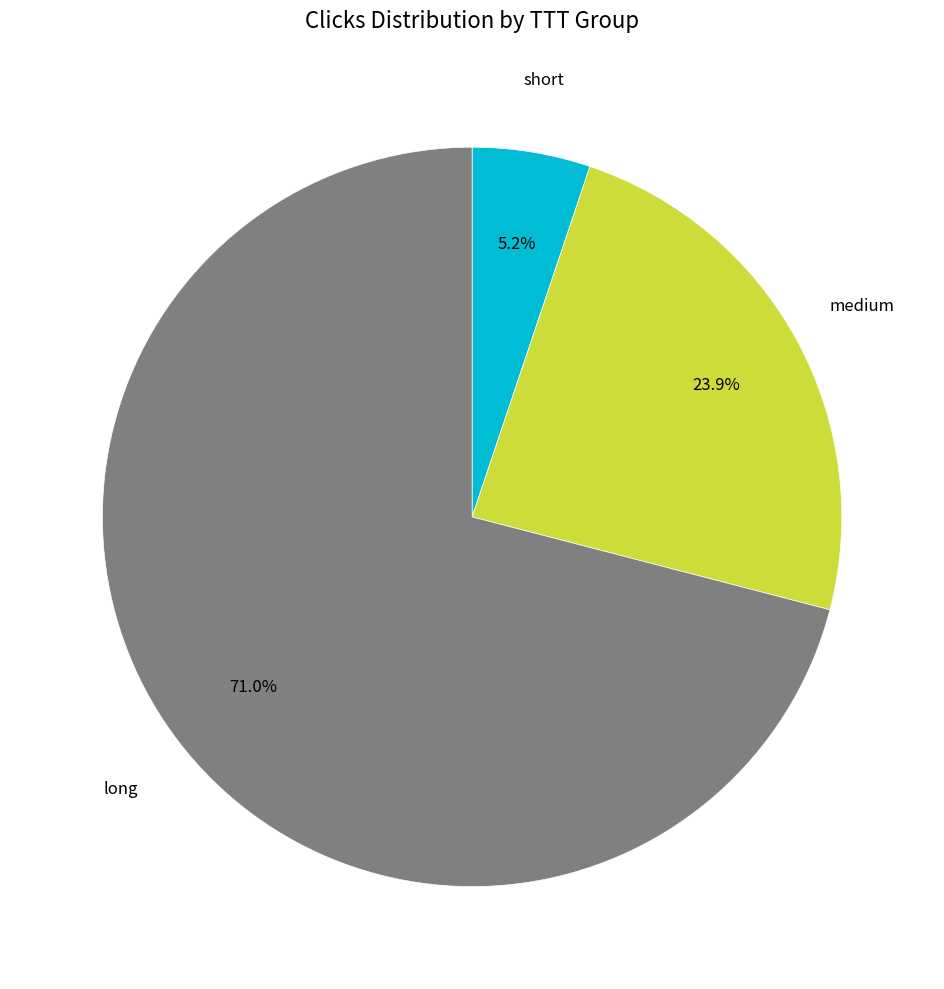

Is there any slice that represents more than half of the pie?

Yes